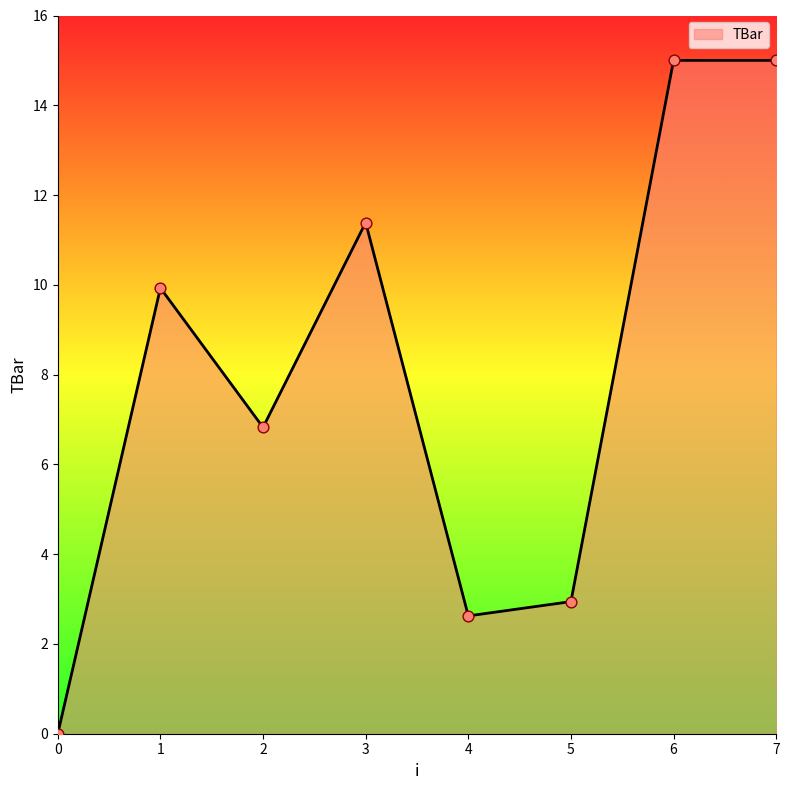

What is the ratio of the value at 4 to the value at 7?

0.2